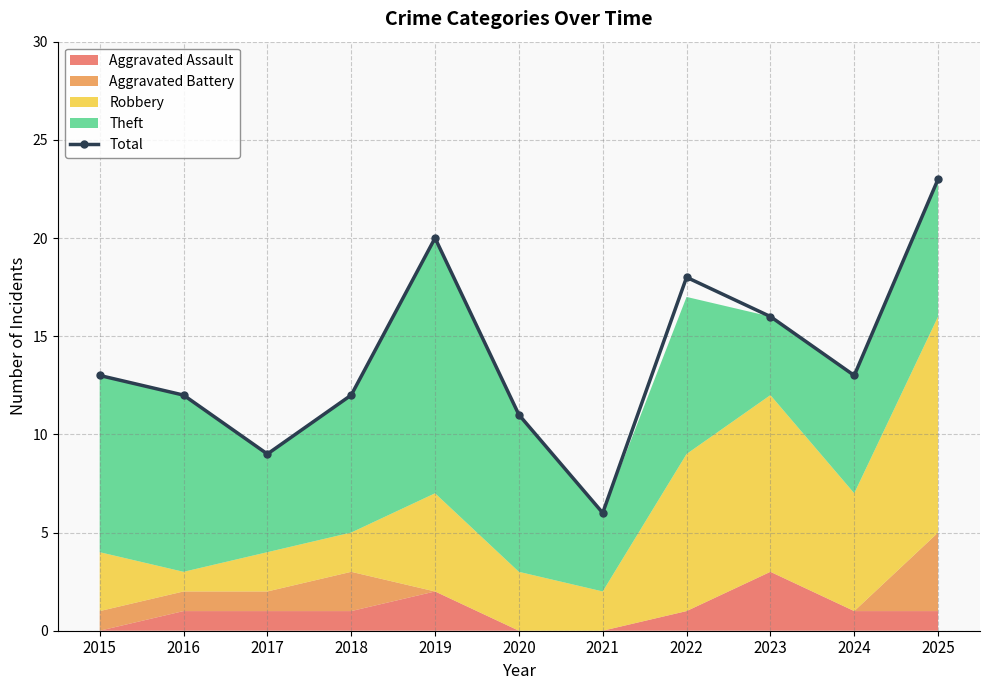

At which category does the data reach its first local valley?

2017